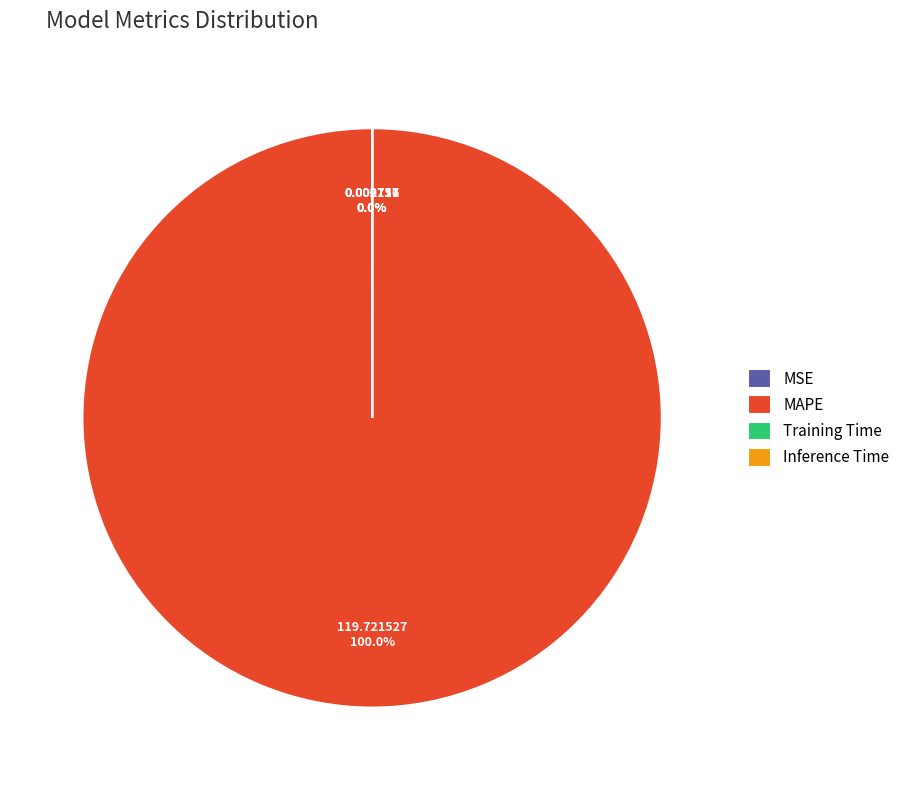

Rank the categories by value from highest to lowest.

MAPE, Inference Time, Training Time, MSE